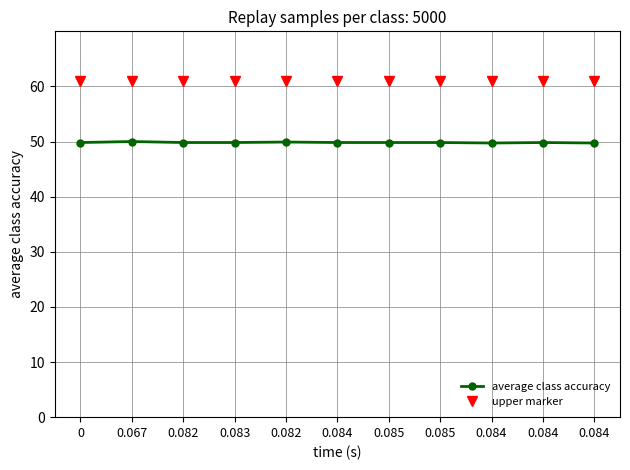

How many lines are shown in the chart?

2